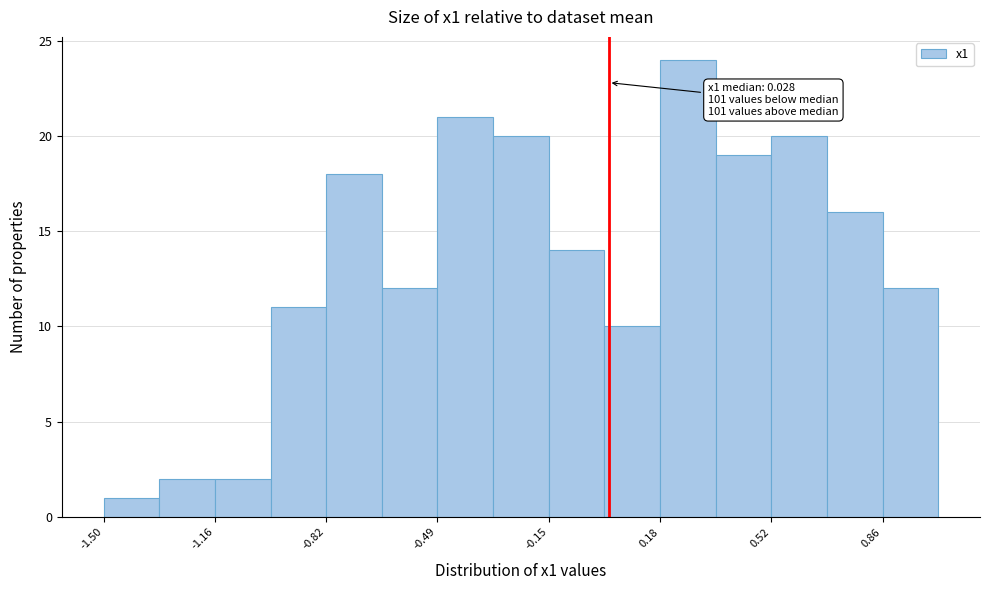

Around what value on the x-axis is the tallest bar? Give the approximate position of its centre, as read against the axis.

0.25